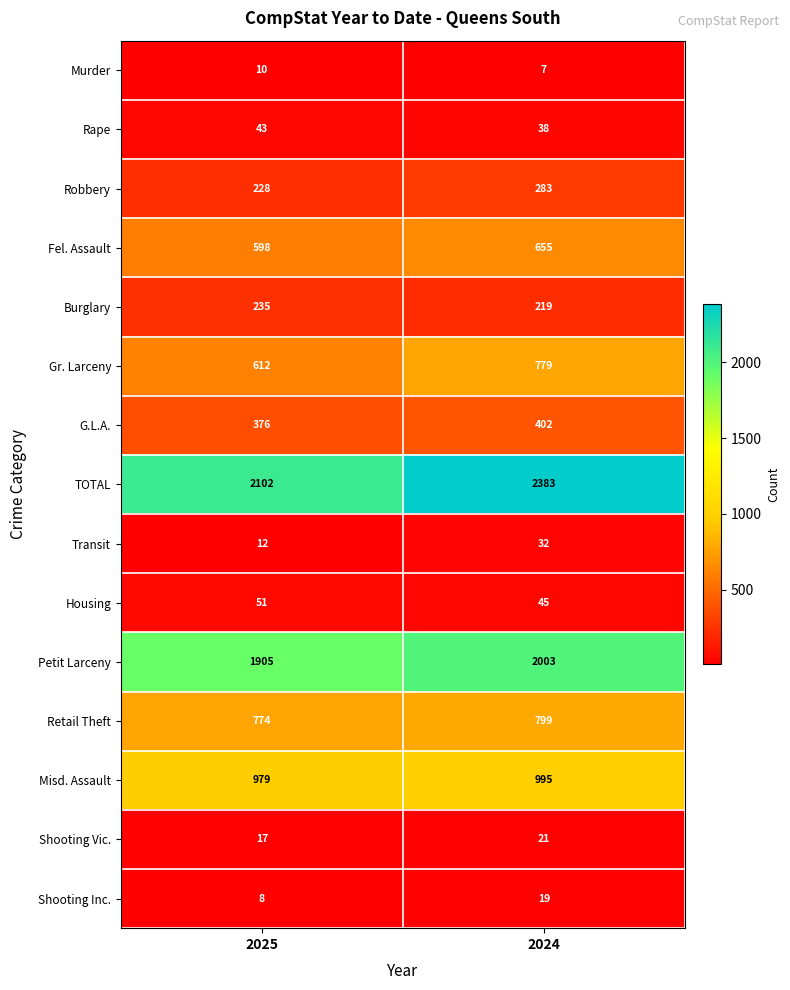

At how many categories does at least one series exceed 79?

2